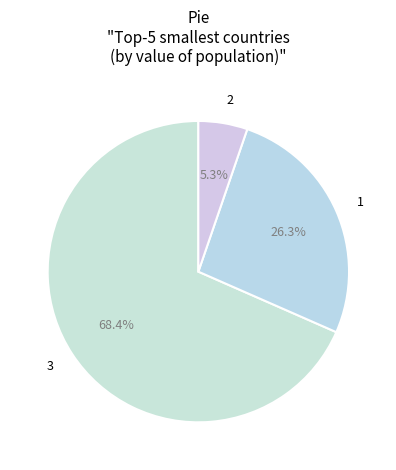

To the nearest percent, what portion does 3 represent?

68%